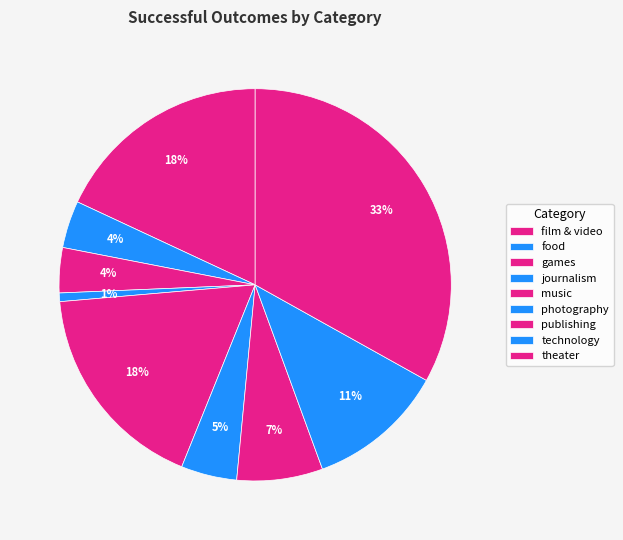

The music slice represents 18% of the pie. True or false?

True